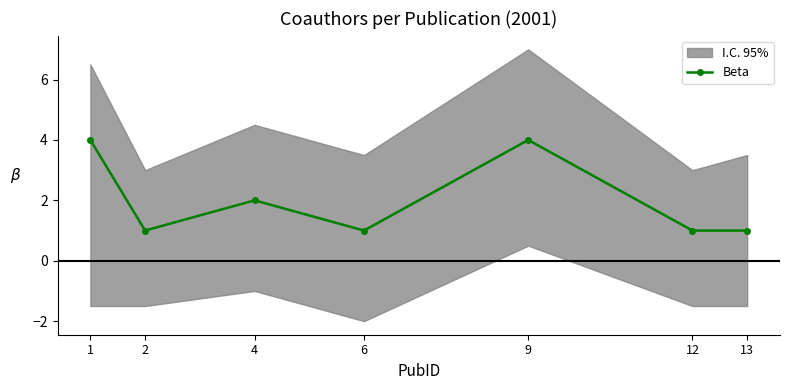

Reading right to left, what are all the values shown in this chart?

13=1	12=1	9=4	6=1	4=2	2=1	1=4